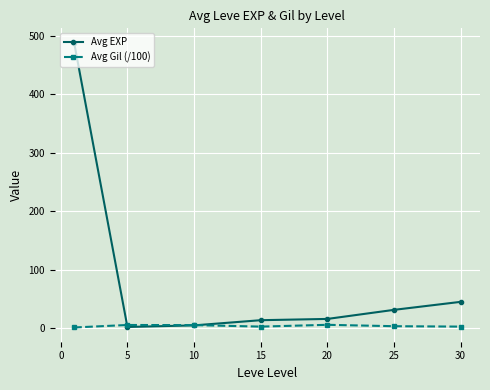

How many data points does each series have?

7